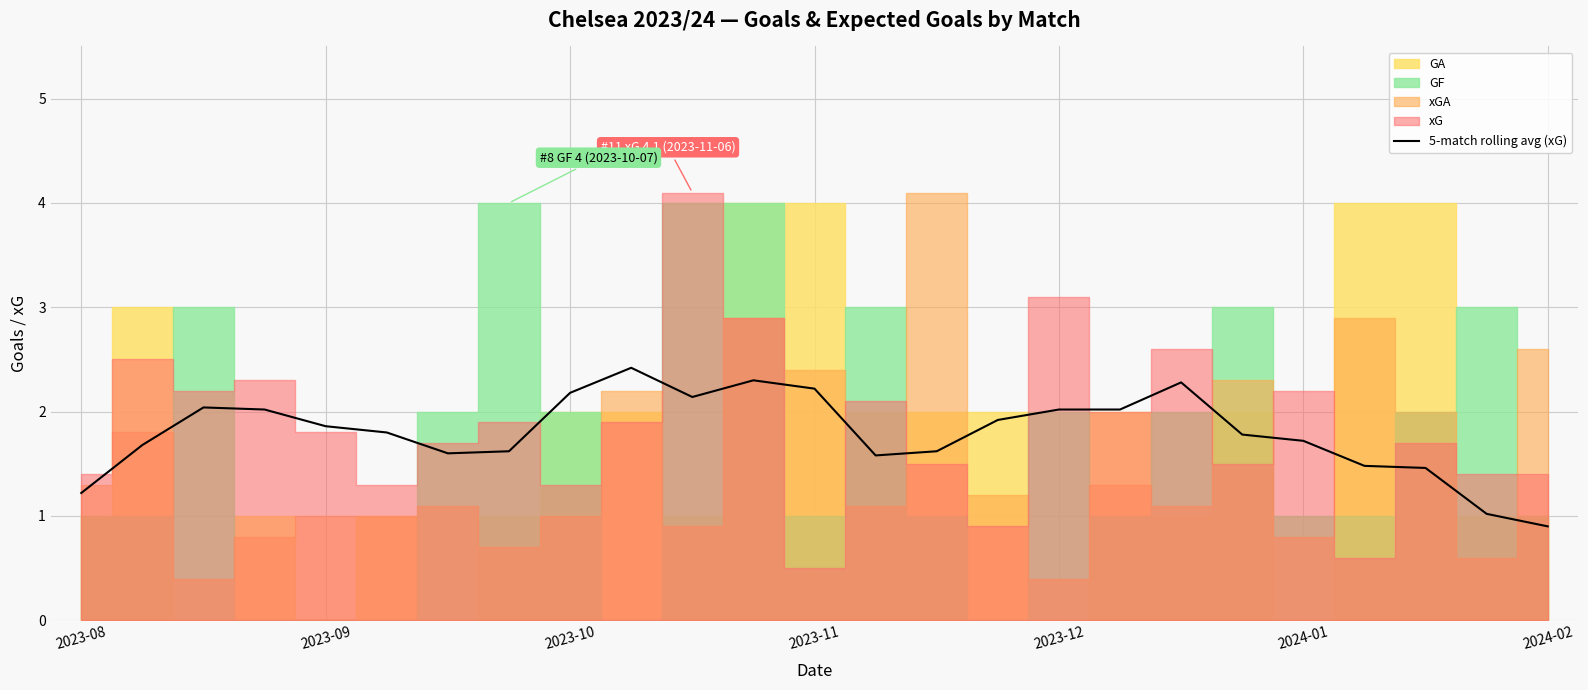

What is the difference between the maximum and minimum values?

1.5